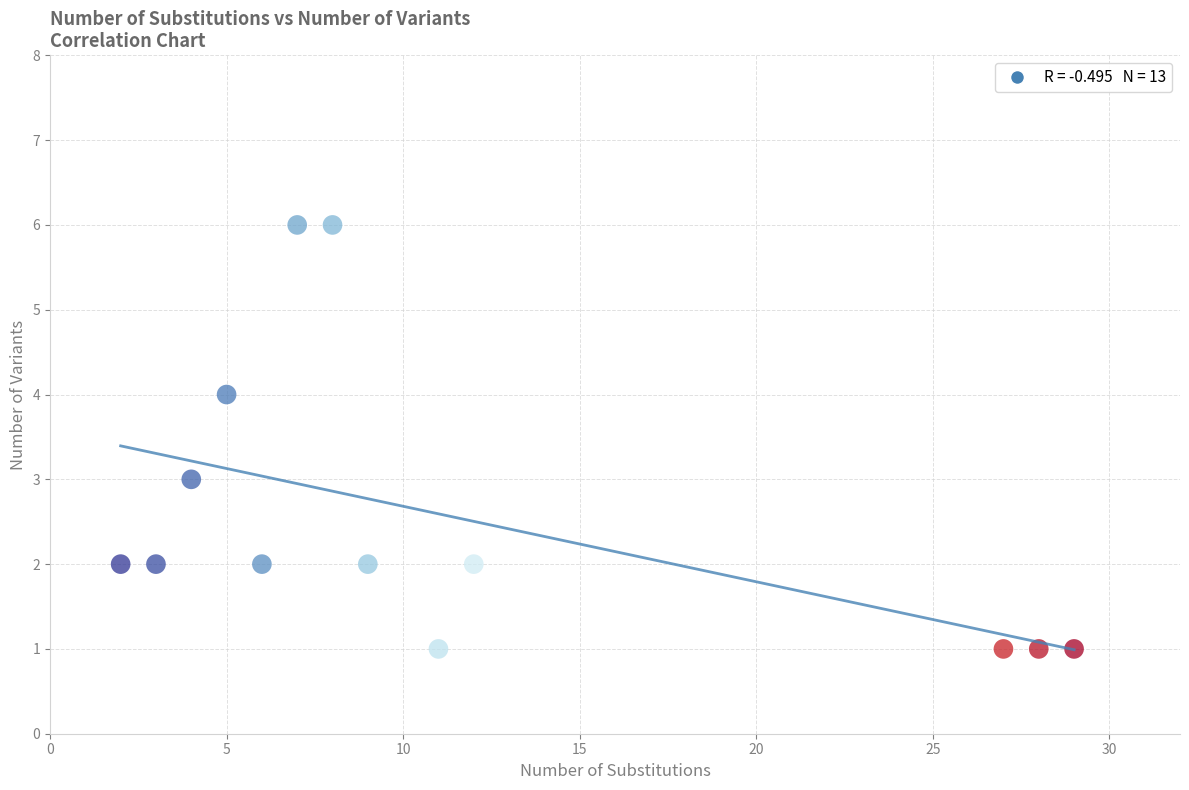

What is the range of X values (max minus min)?

27